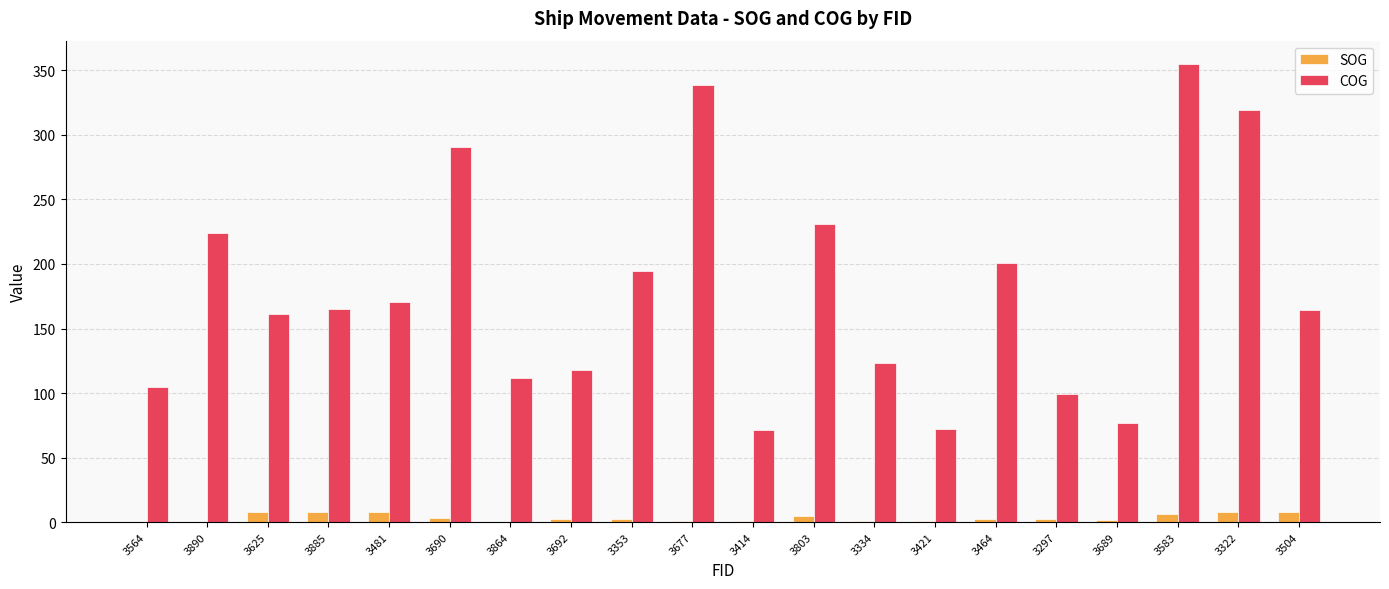

What is the sum of all COG values?

3592.8